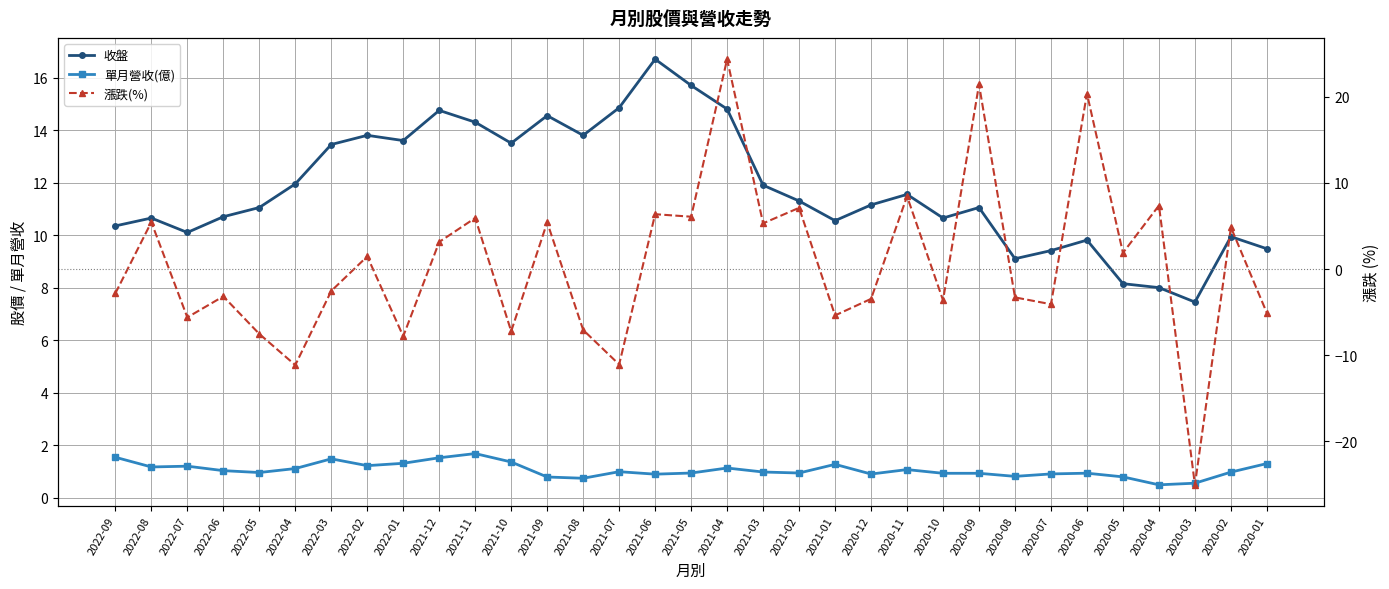

What is the value of the 漲跌(%) point at the 21st from the left?

-5.4